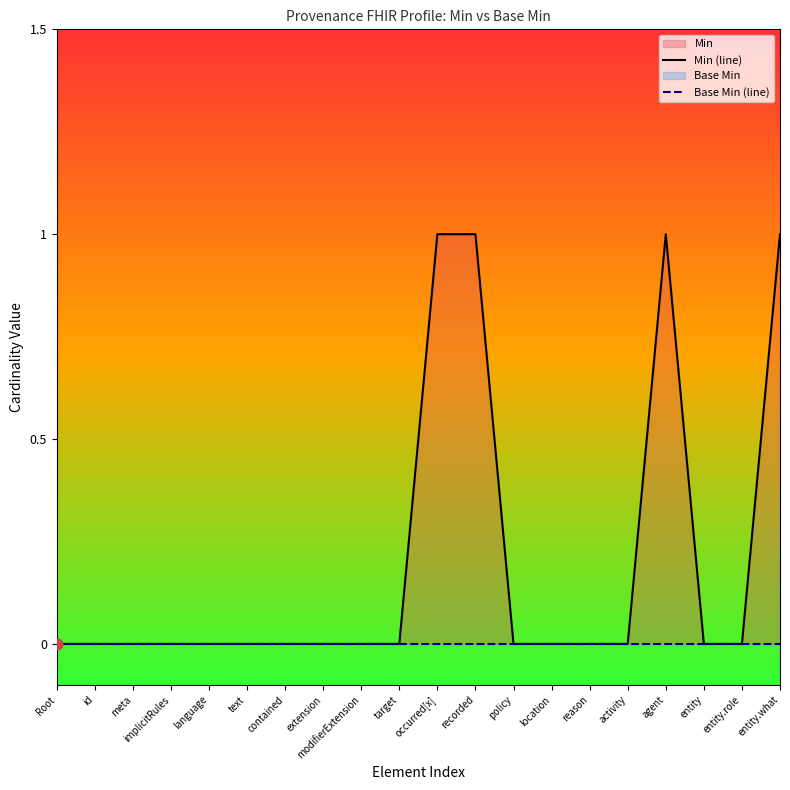

Is the value of Min (line) at contained greater than the value of Base Min (line) at language?

No